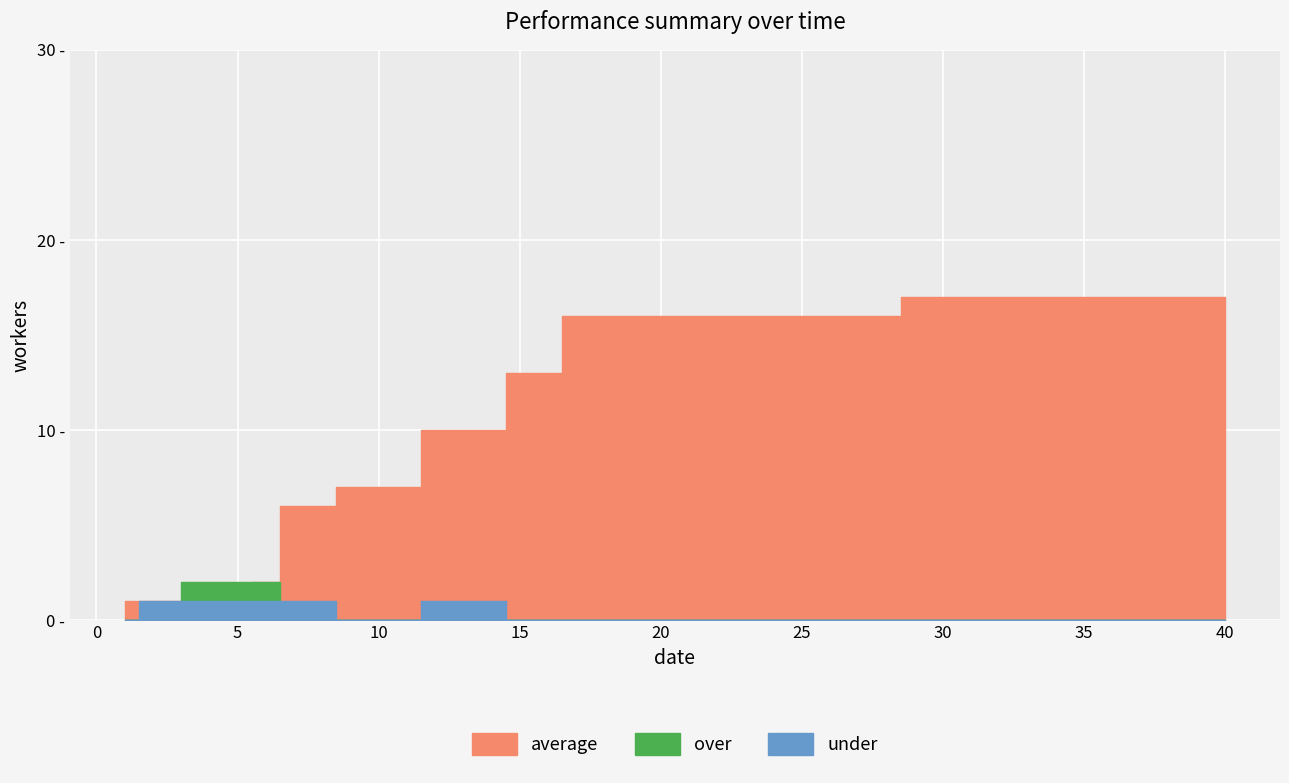

What is the lowest value of the average series?

1